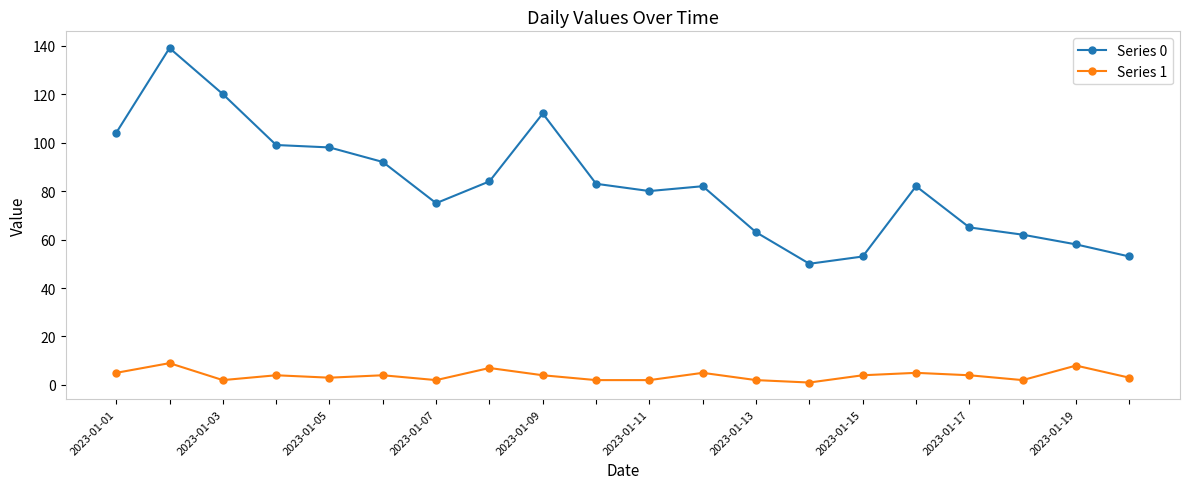

At how many categories does at least one series exceed 106?

3